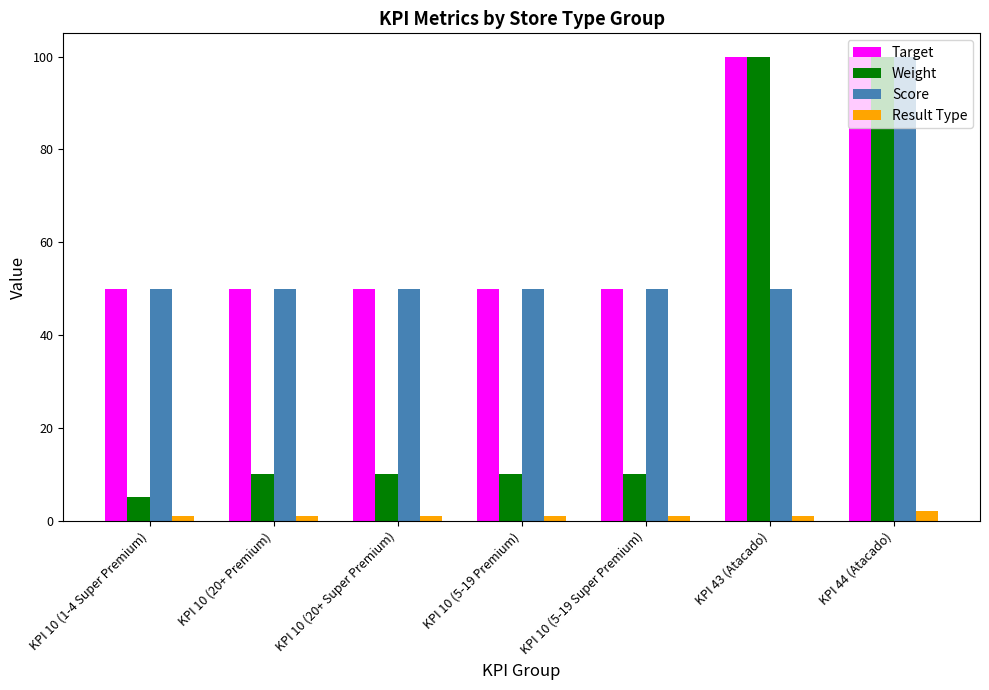

What is the total value across all series at KPI 10 (5-19 Premium)?

111